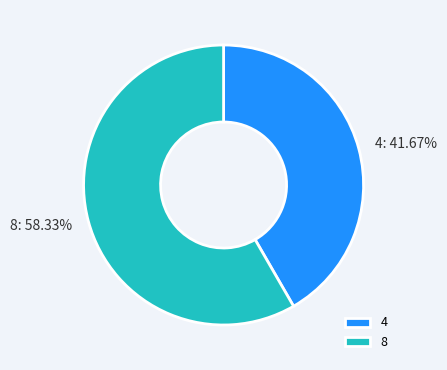

Combined, do 4 and 8 account for over 50%?

Yes